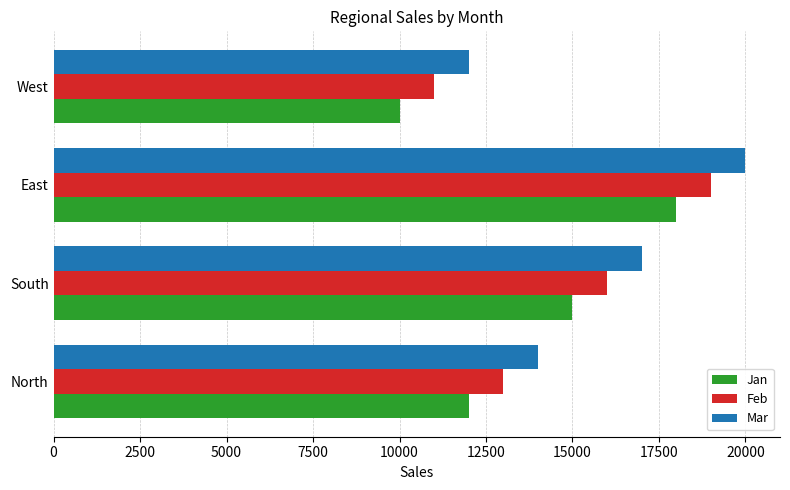

What value does the Jan series have at North, to the nearest 50?

12000